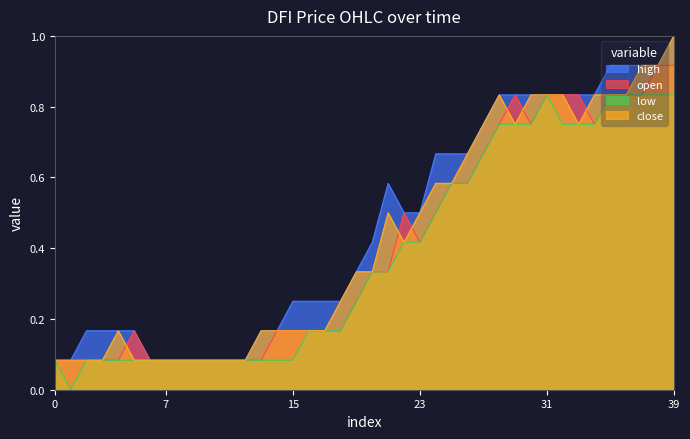

What is the average value of the close series?

0.4